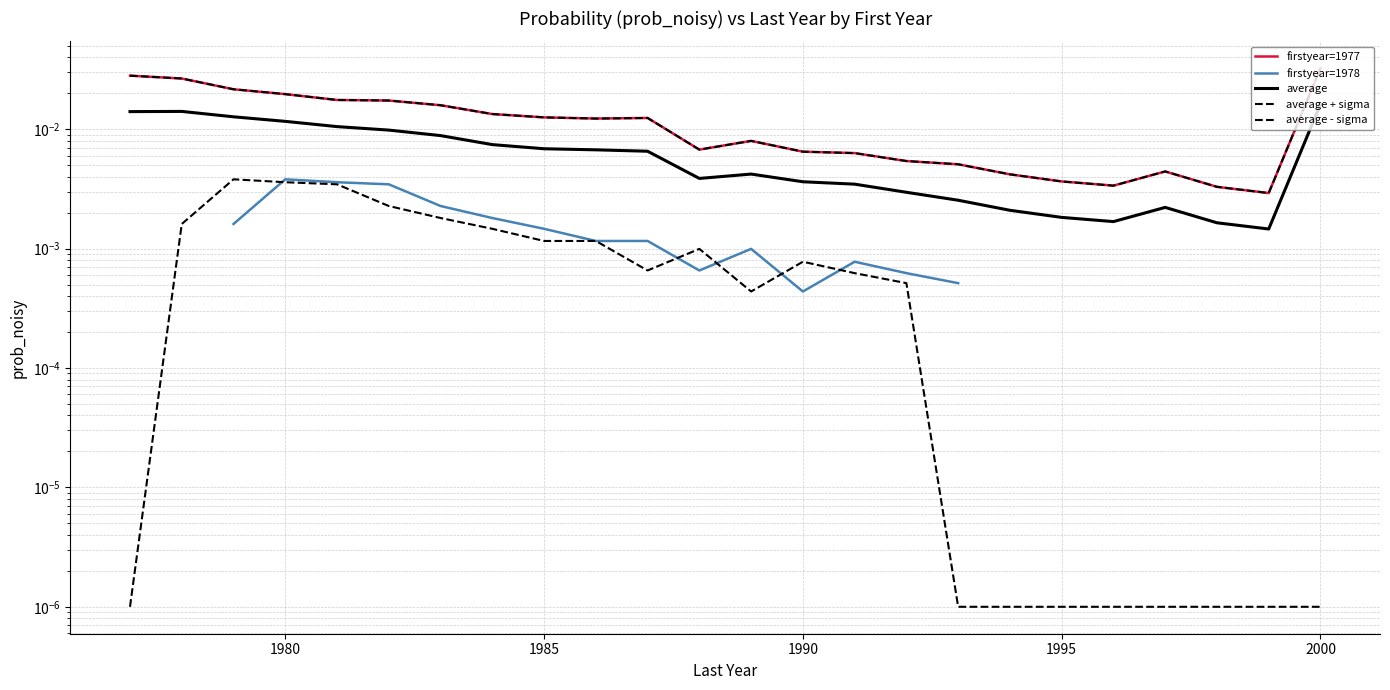

True or false: firstyear=1977 has more than 2 interior local peaks.

True